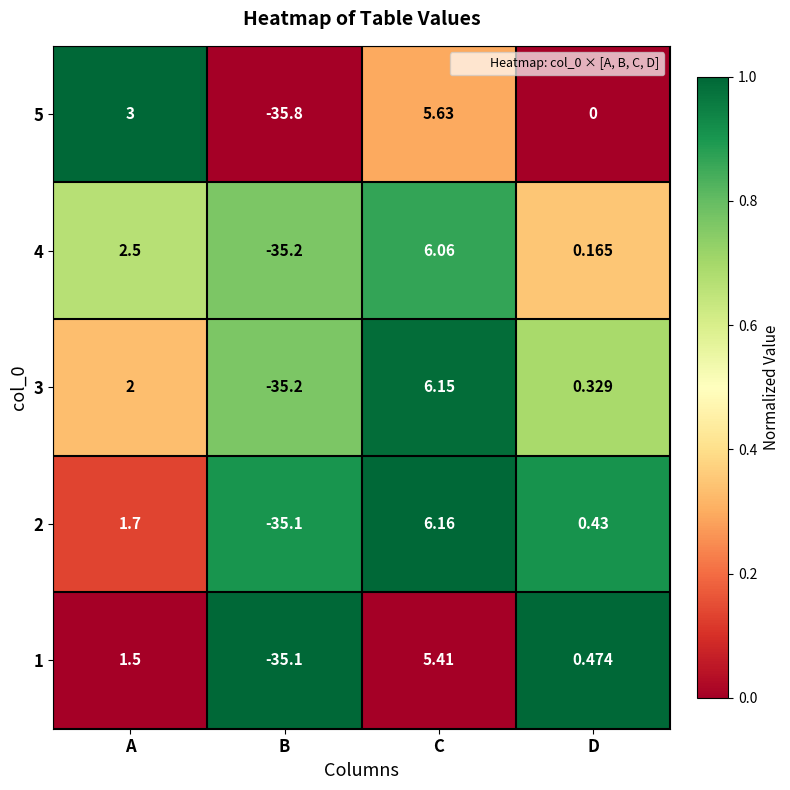

Where is 1 nearest to the value -14?

D